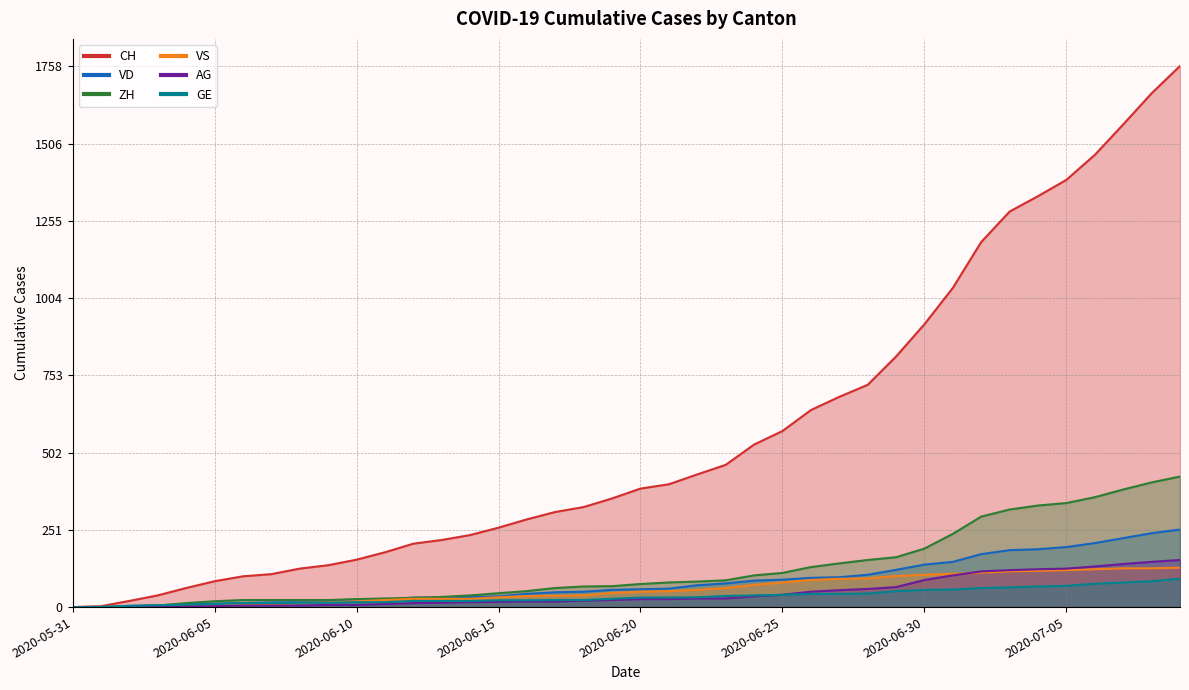

True or false: GE has more than 0 interior local peaks.

False